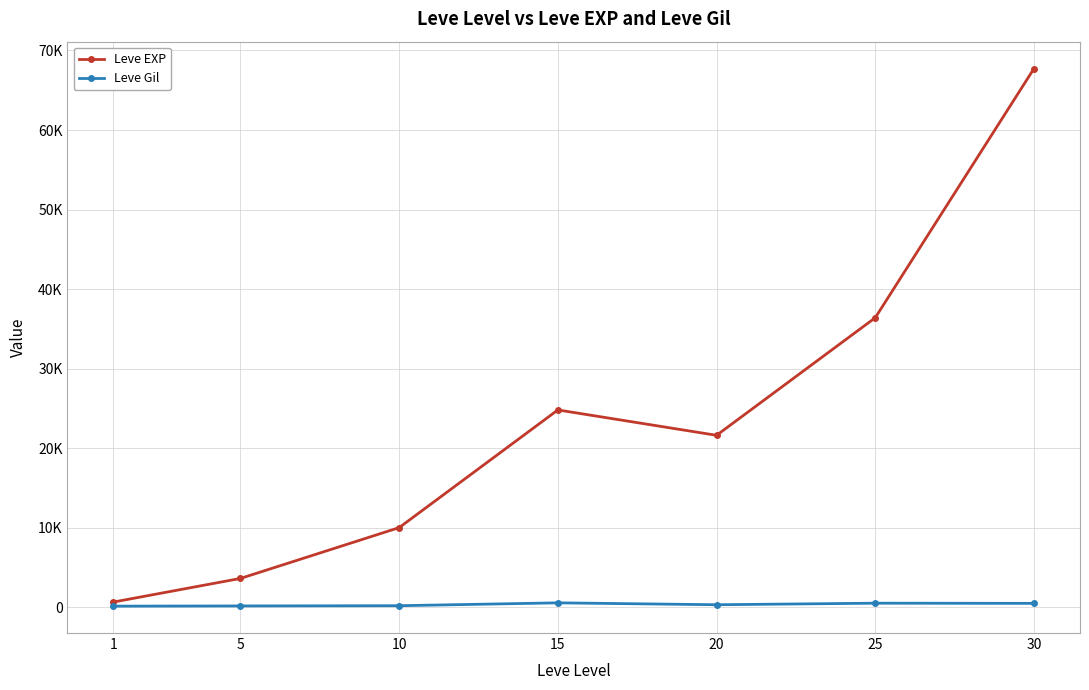

At which category is the sum across all series the highest?

30